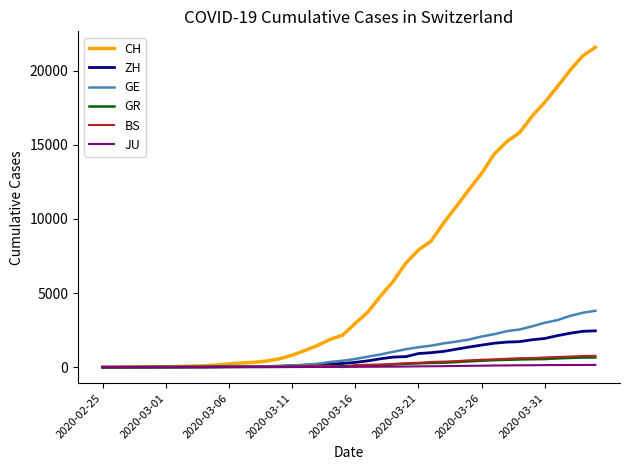

What is the maximum value shown in the chart?

21574